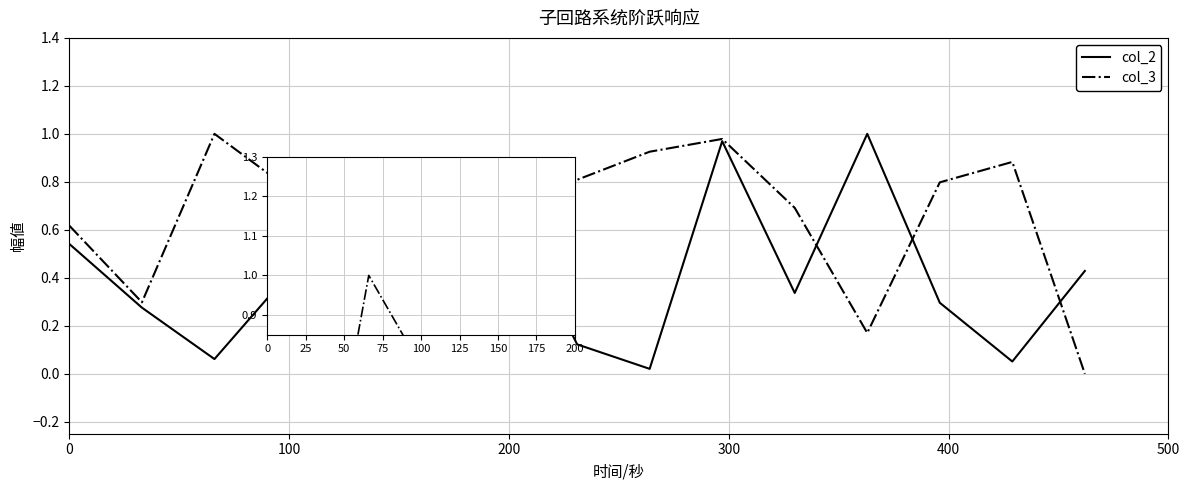

Which series has the largest total across all categories?

col_3